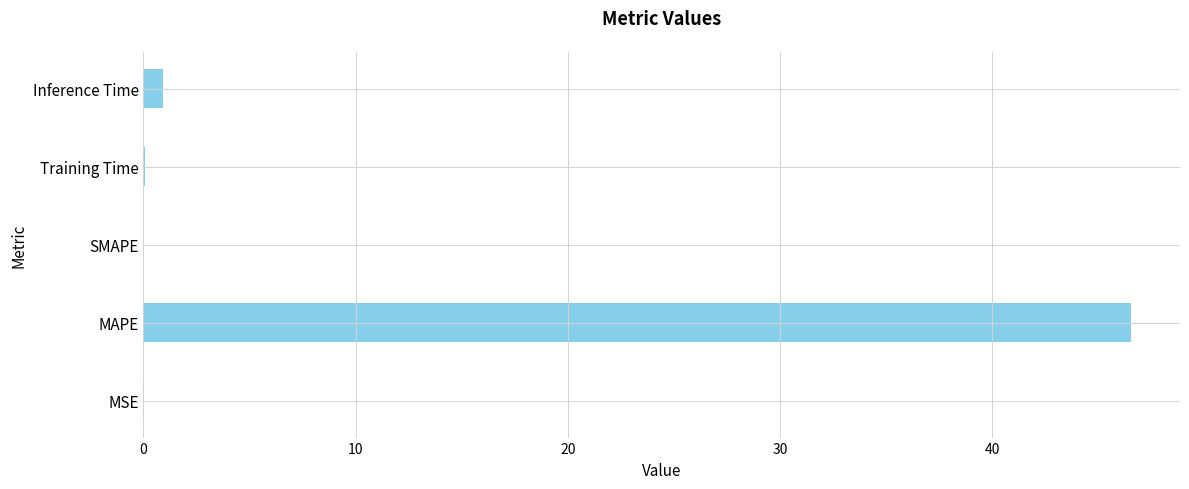

The value at MAPE is 46.5. True or false?

True